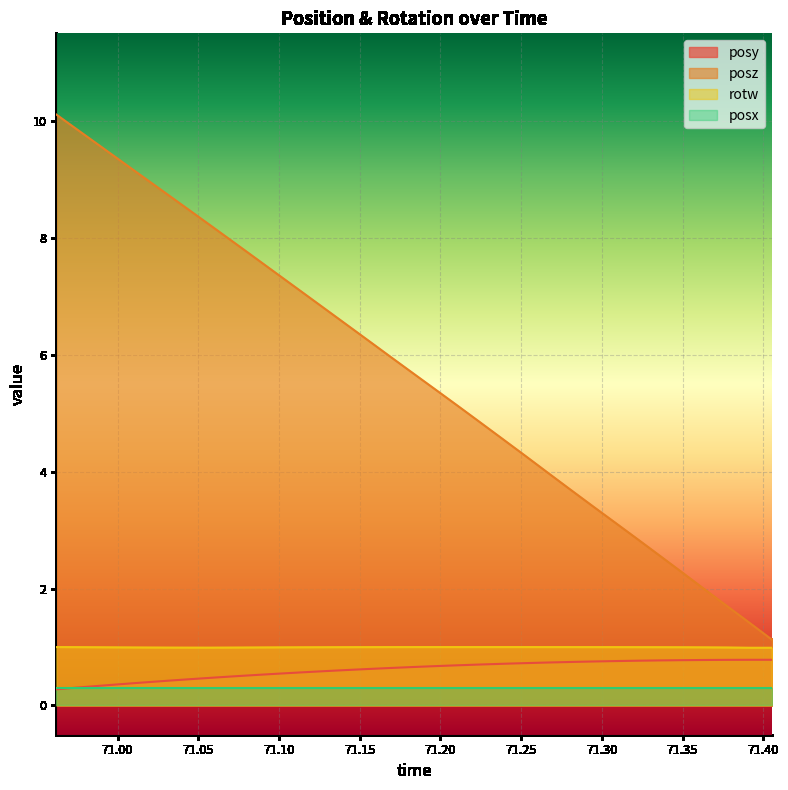

What is the value of the posy point at the 14th from the left?

0.6